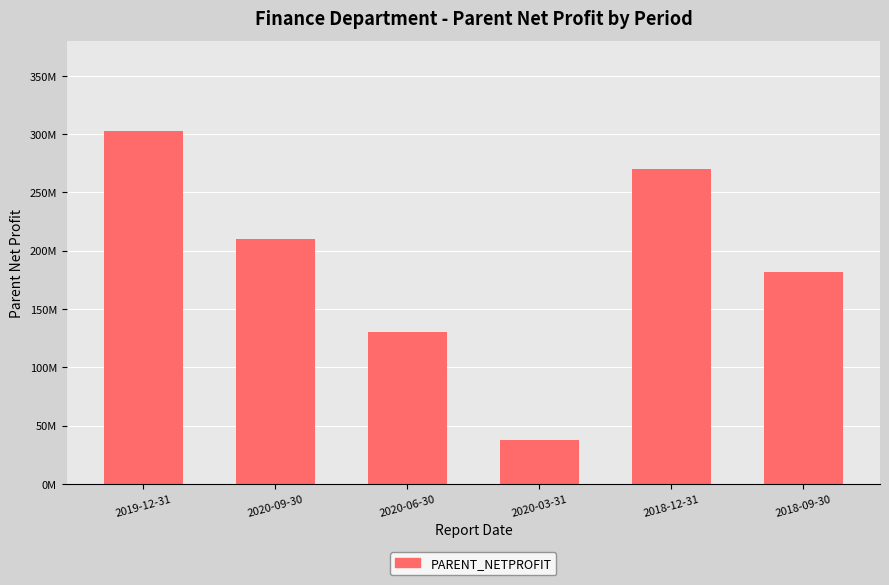

Reading right to left, extract all data points from this chart.

181922655.7	269843536.4	37577695.7	130262457.1	210317095.7	303090628.4